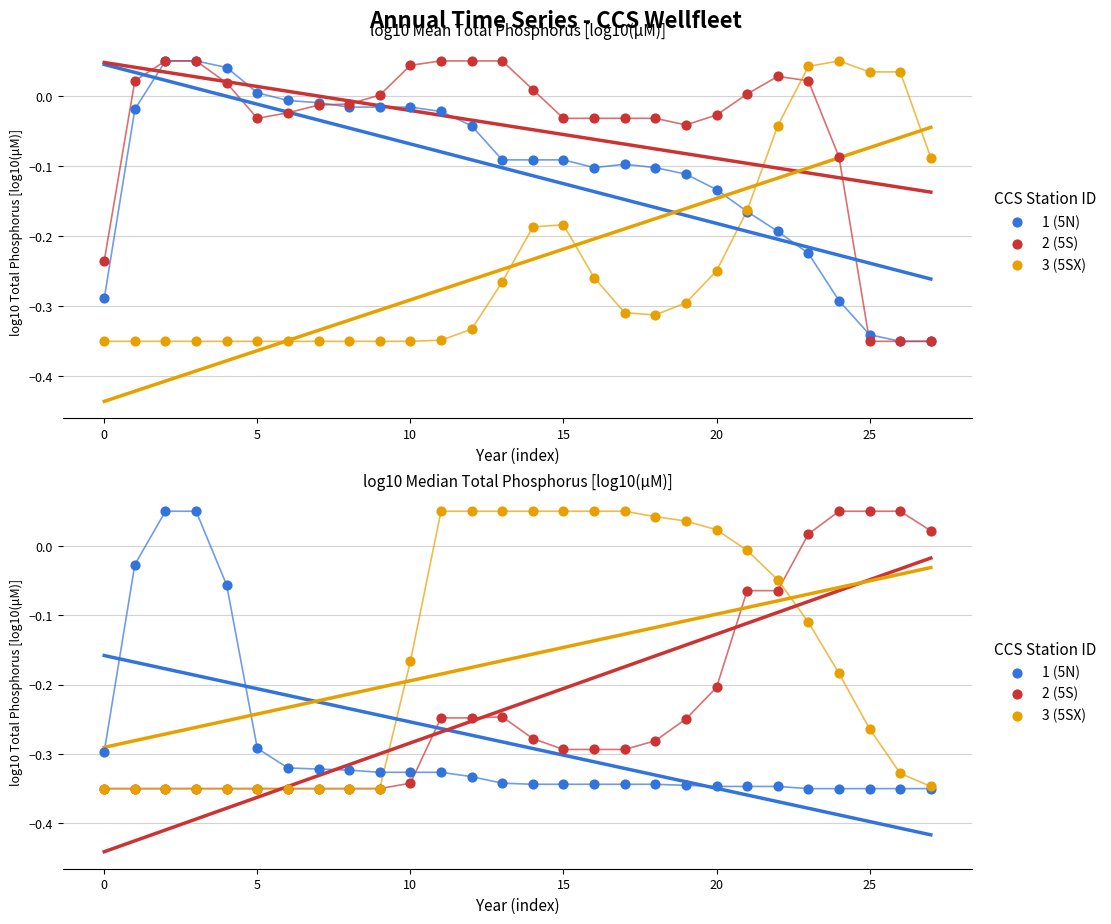

Which series reaches the minimum Y coordinate?

1 (5N)